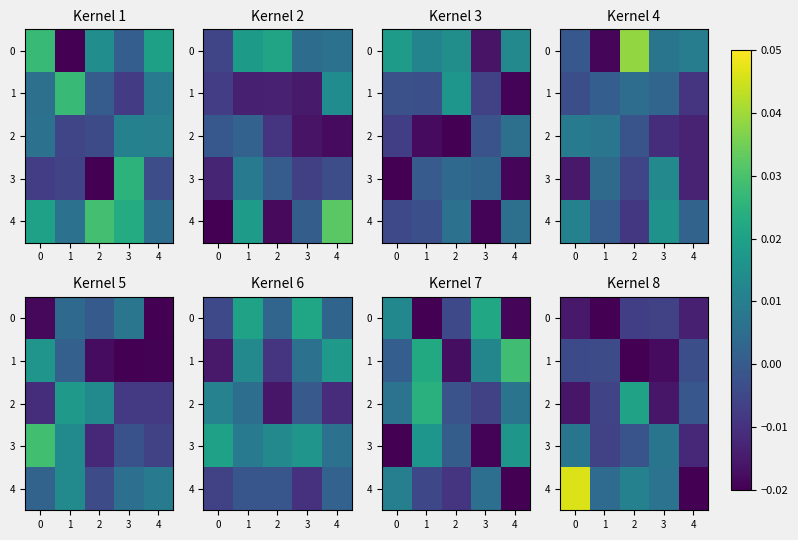

Which series has the largest total across all categories?

4